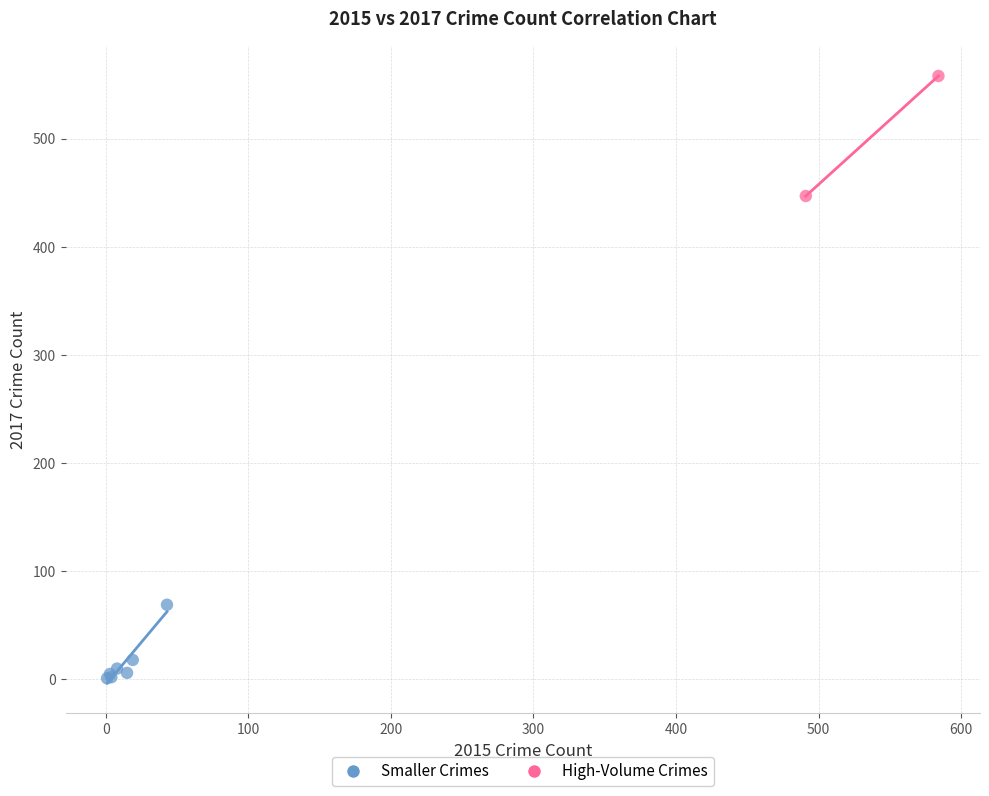

What are all the series names shown in the legend?

Smaller Crimes, High-Volume Crimes